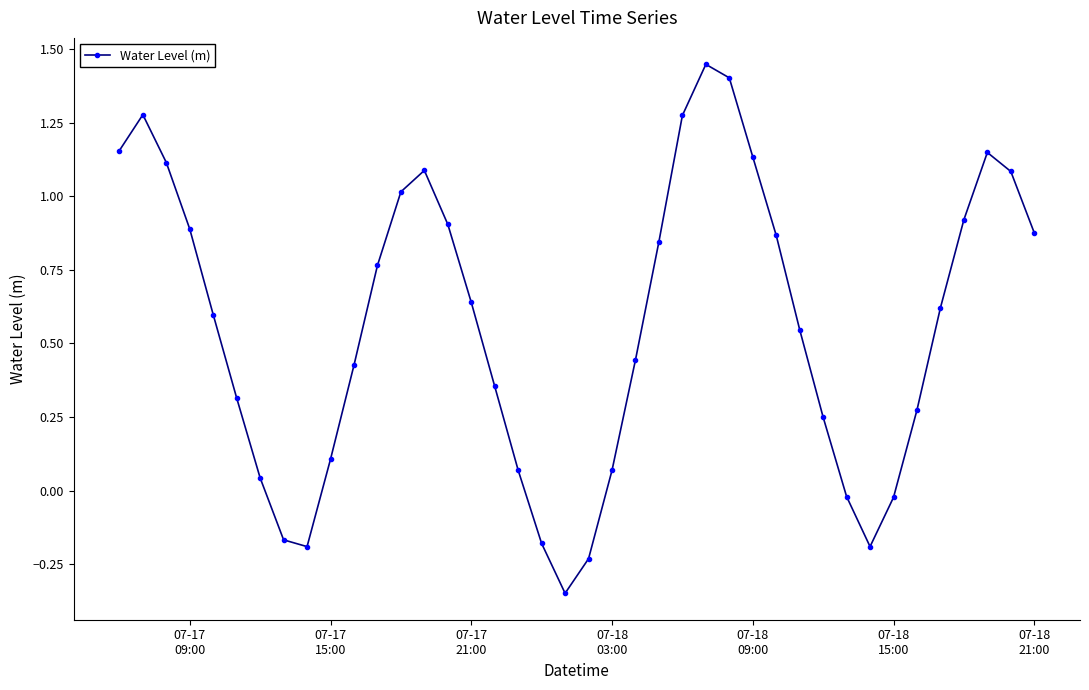

True or false: there are more than 1 points higher than both neighbors.

True